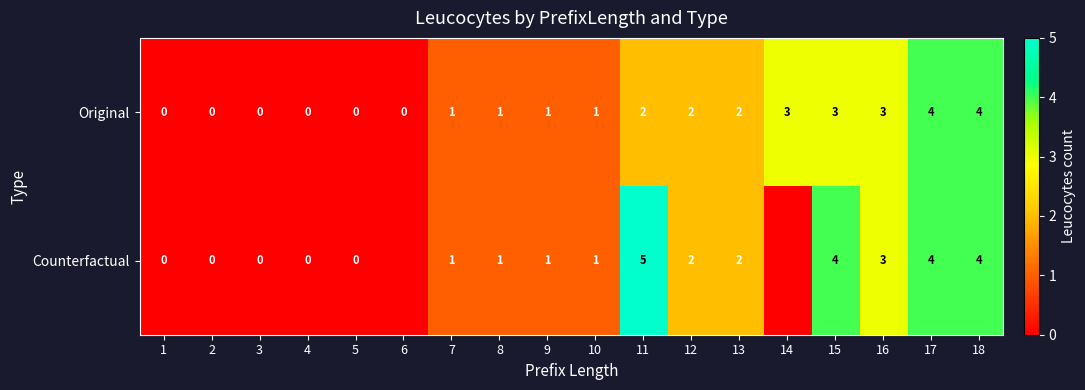

What is the sum of the Original values at 9 and 18?

5